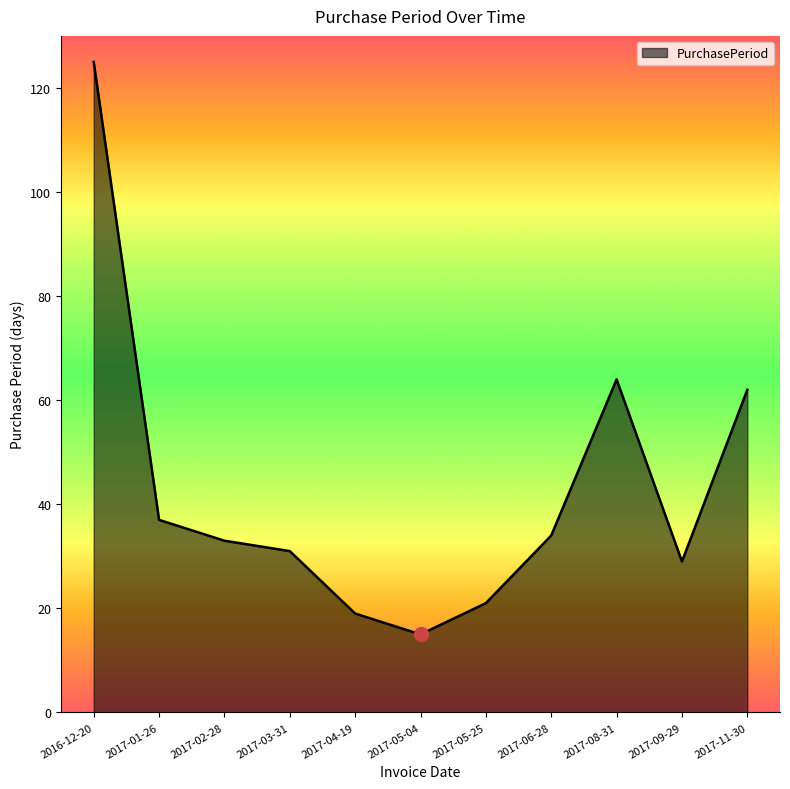

At which category does the chart reach its peak across all series?

2016-12-20